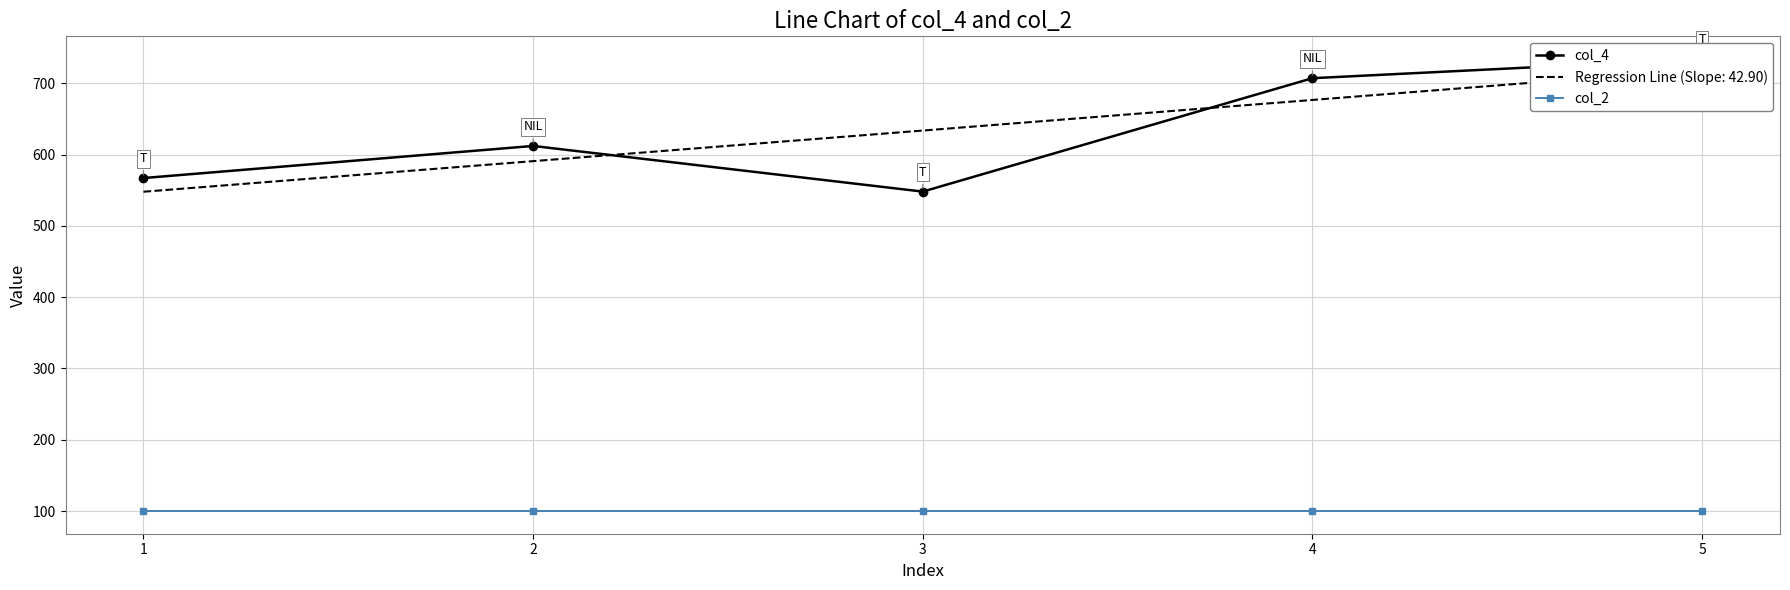

Which category has the lowest value across all series?

1